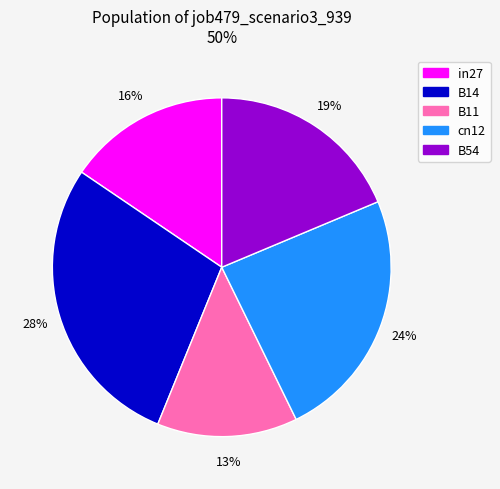

How many segments does this pie chart have?

5